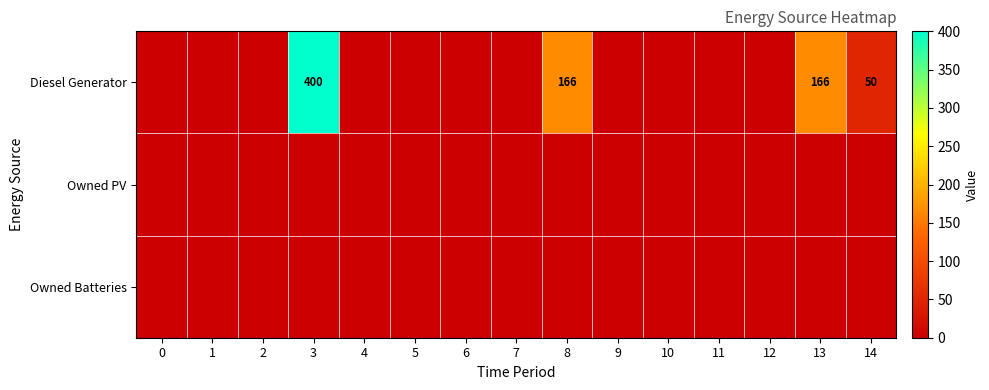

Is the value of Owned Batteries at 8 greater than the value of Diesel Generator at 7?

No